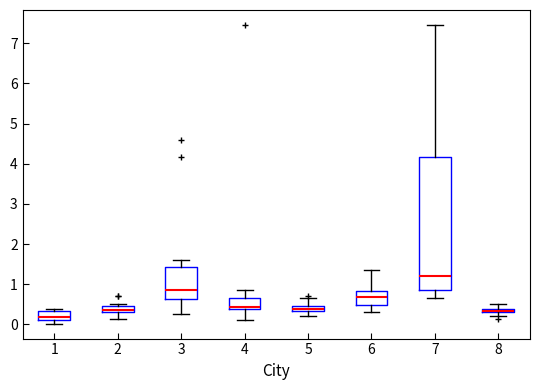

Which box is the tallest, from its lower edge to its upper edge?

7